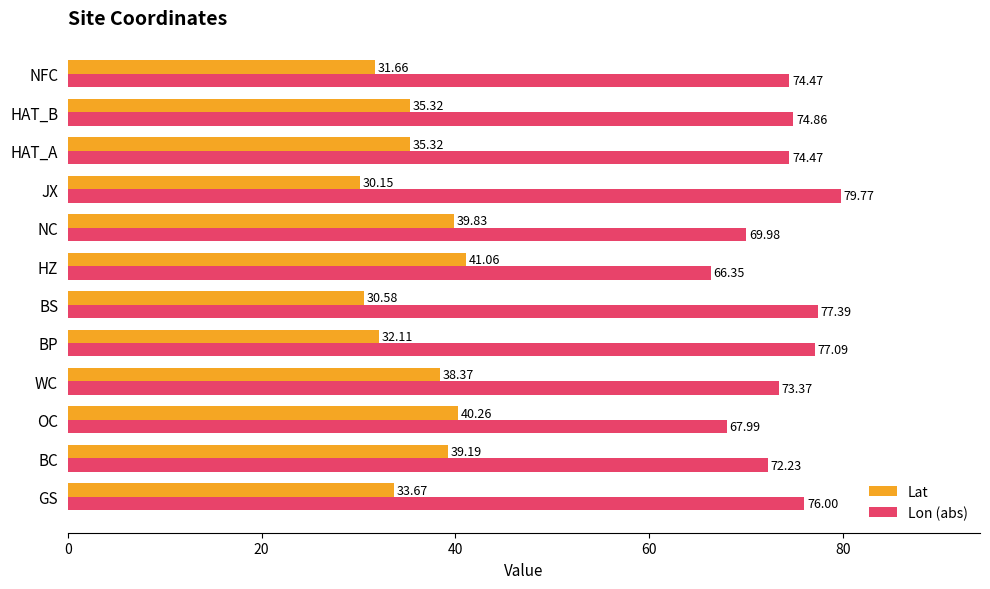

Which series has the largest range (max minus min)?

Lon (abs)